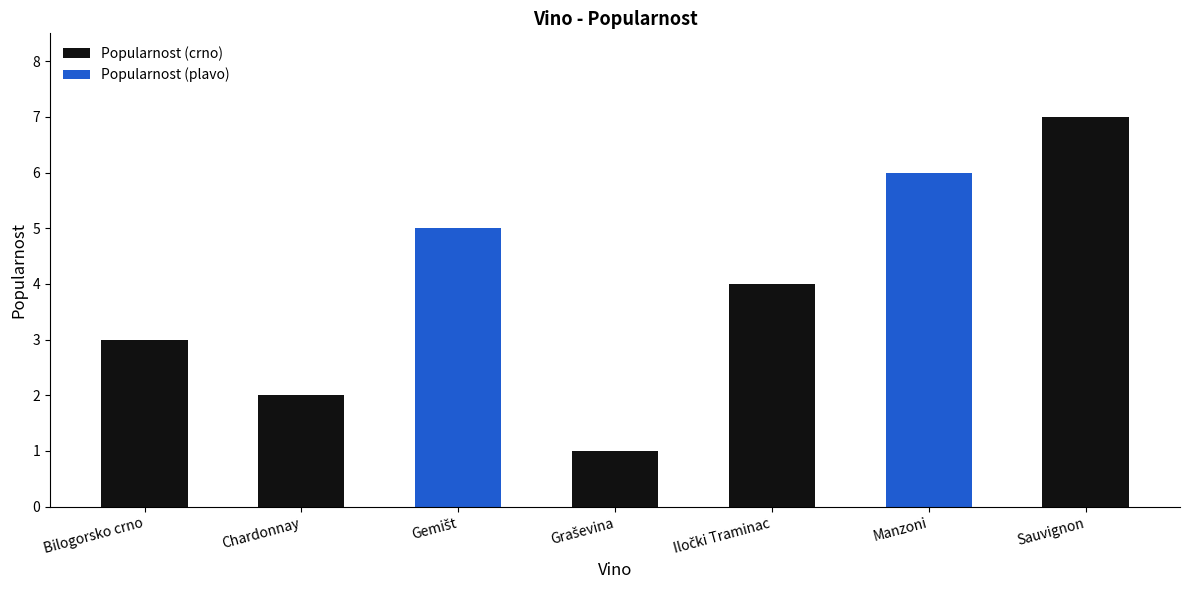

What is the ratio of the value at Iločki Traminac to the value at Chardonnay?

2.0